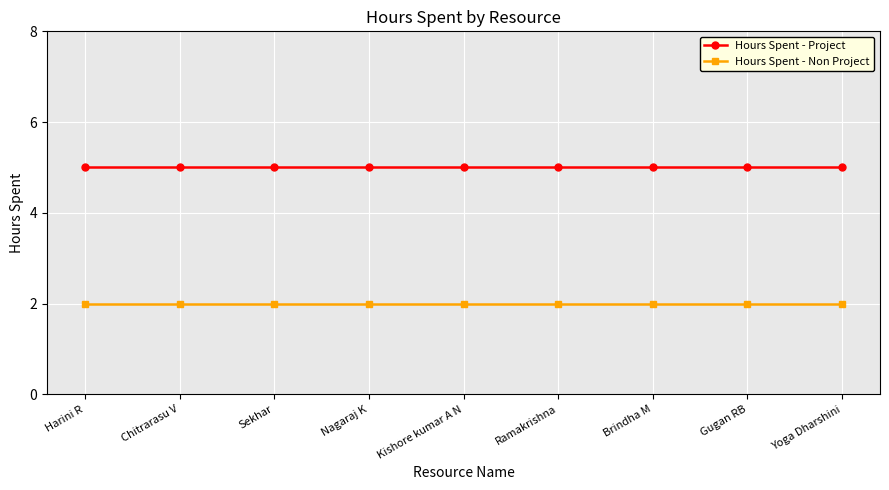

What value does the Hours Spent - Non Project series have at Yoga Dharshini?

2